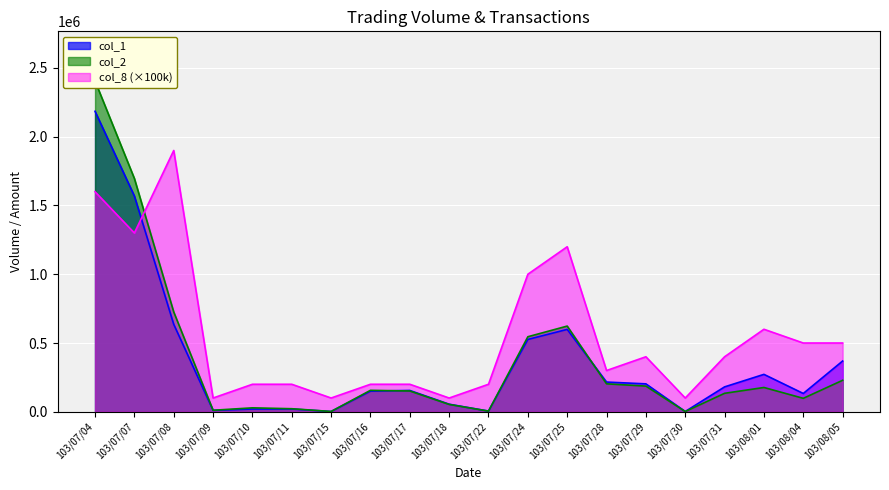

The col_8 series shows 1000000 at 103/07/24. True or false?

True